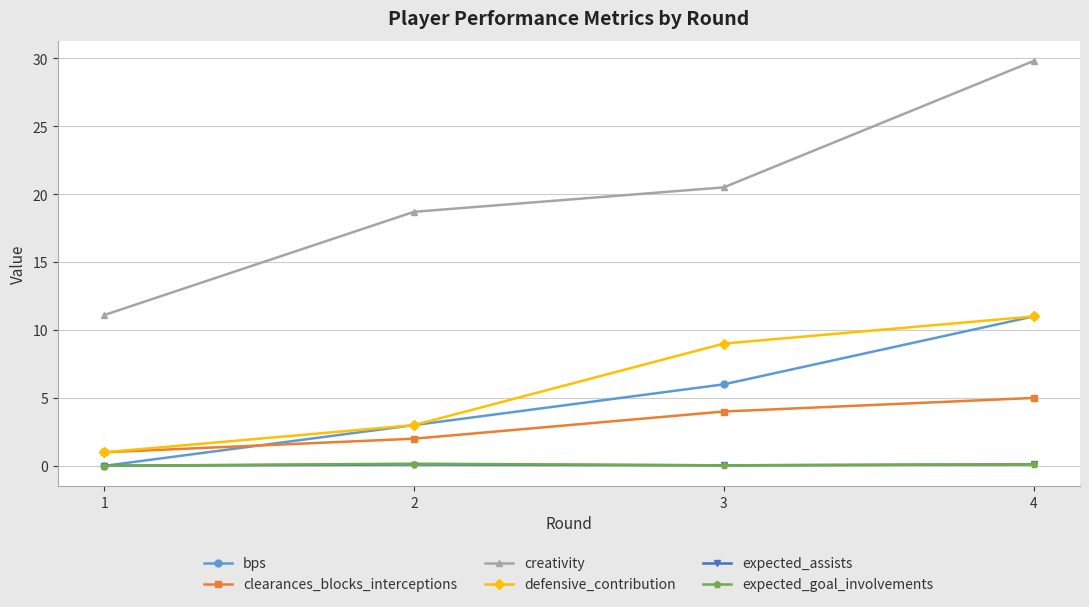

How many series are shown in this chart?

6